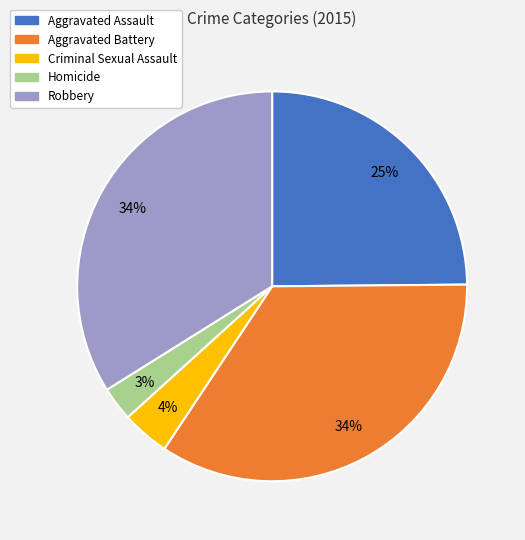

How many segments does this pie chart have?

5